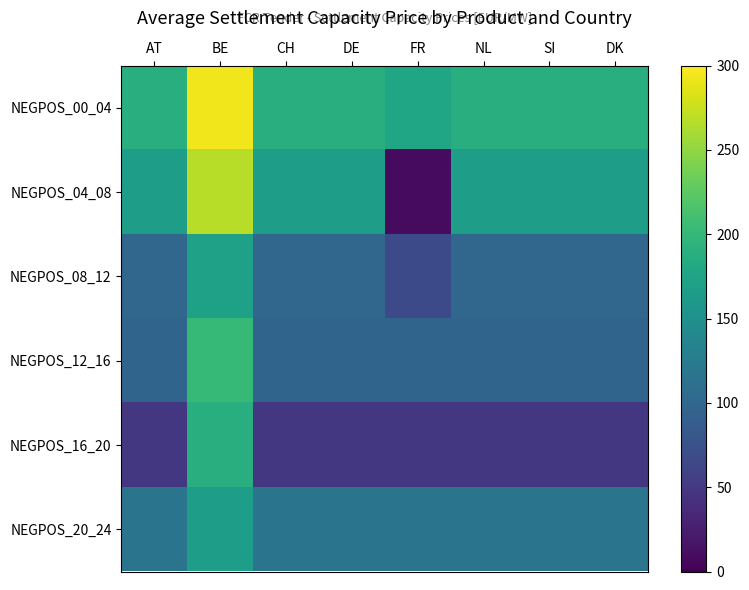

At FR, list the series in order from smallest to largest.

NEGPOS_04_08, NEGPOS_16_20, NEGPOS_08_12, NEGPOS_12_16, NEGPOS_20_24, NEGPOS_00_04